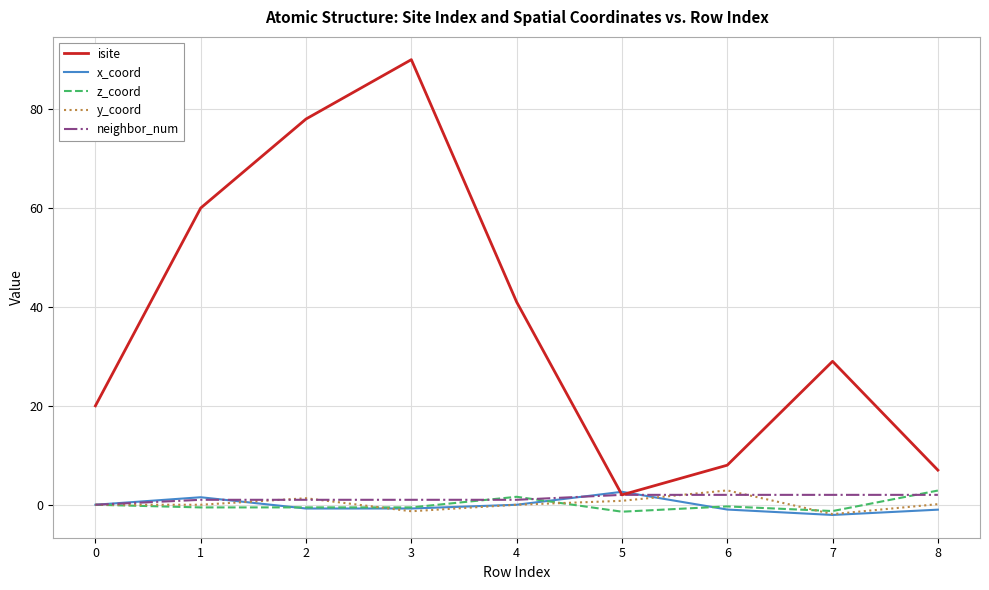

What is the smallest value displayed?

-2.1